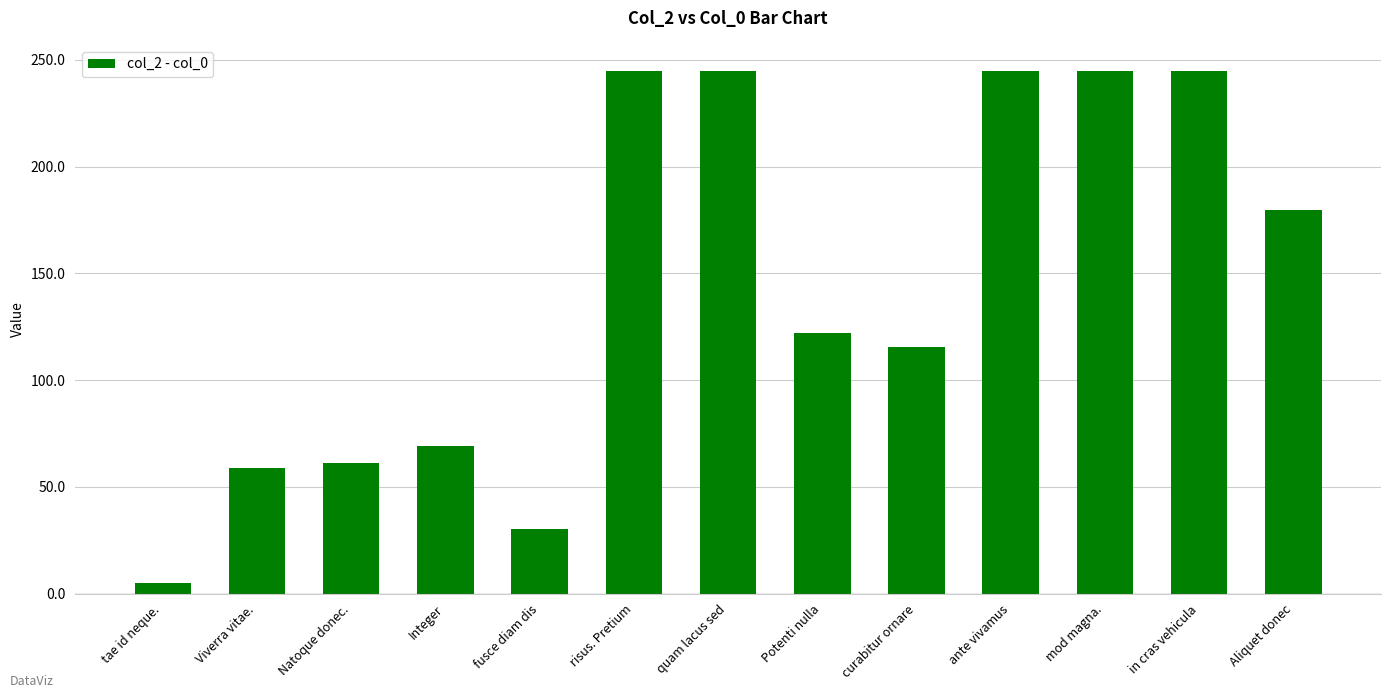

The chart shows a value of 115.4 at curabitur ornare. True or false?

True